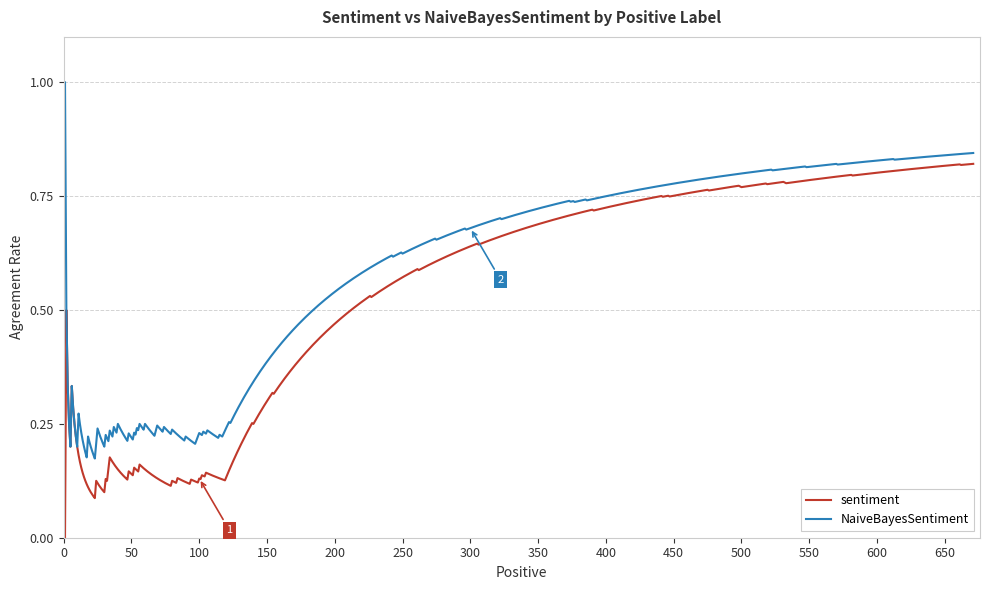

Rank the series by their maximum value, from highest to lowest.

NaiveBayesSentiment, sentiment